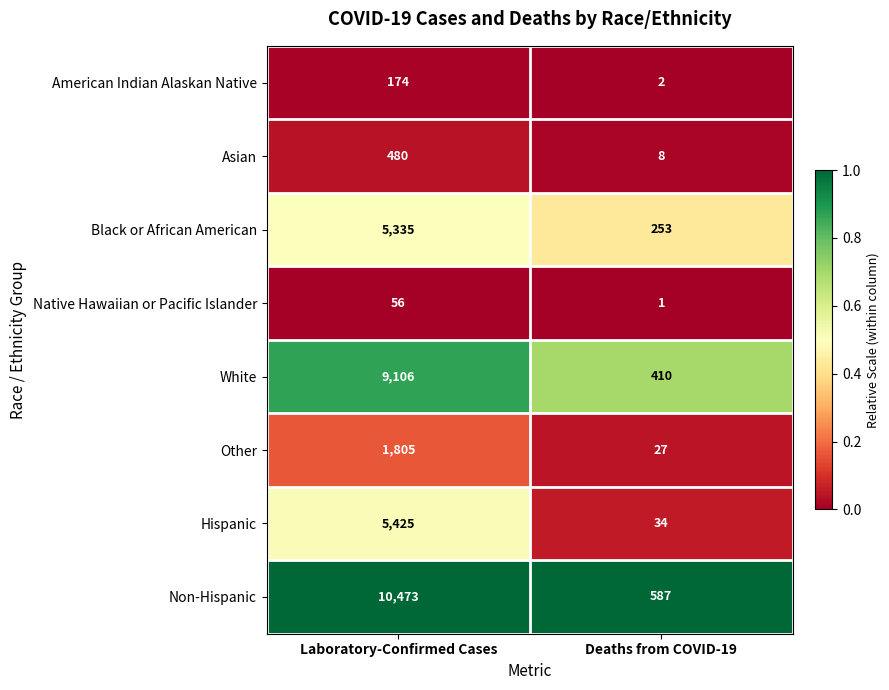

At which label is Native Hawaiian or Pacific Islander closest to 28?

Deaths from COVID-19